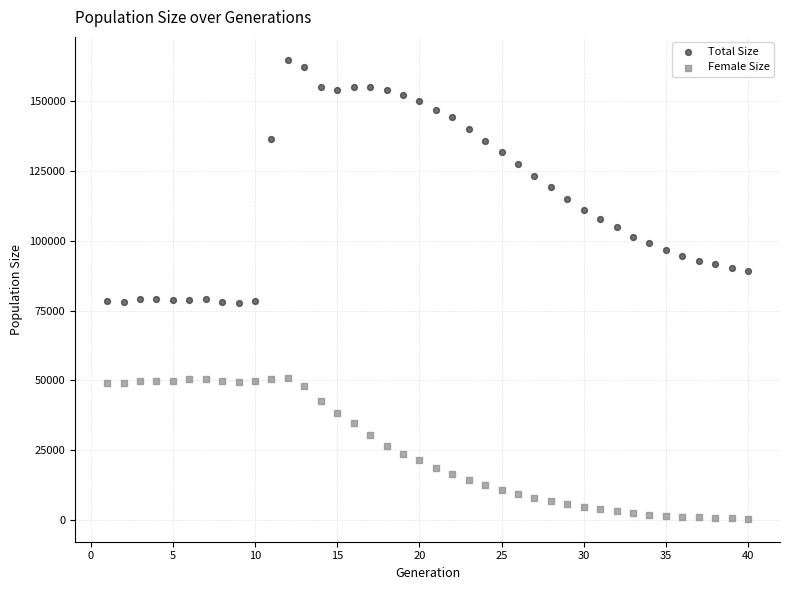

Which series reaches the maximum Y coordinate?

Total Size